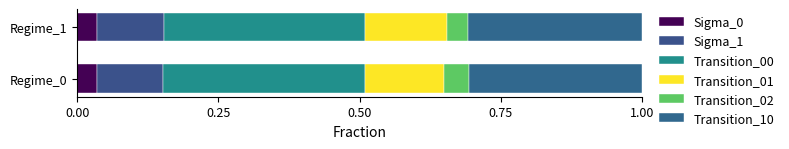

How many data points does each series have?

2